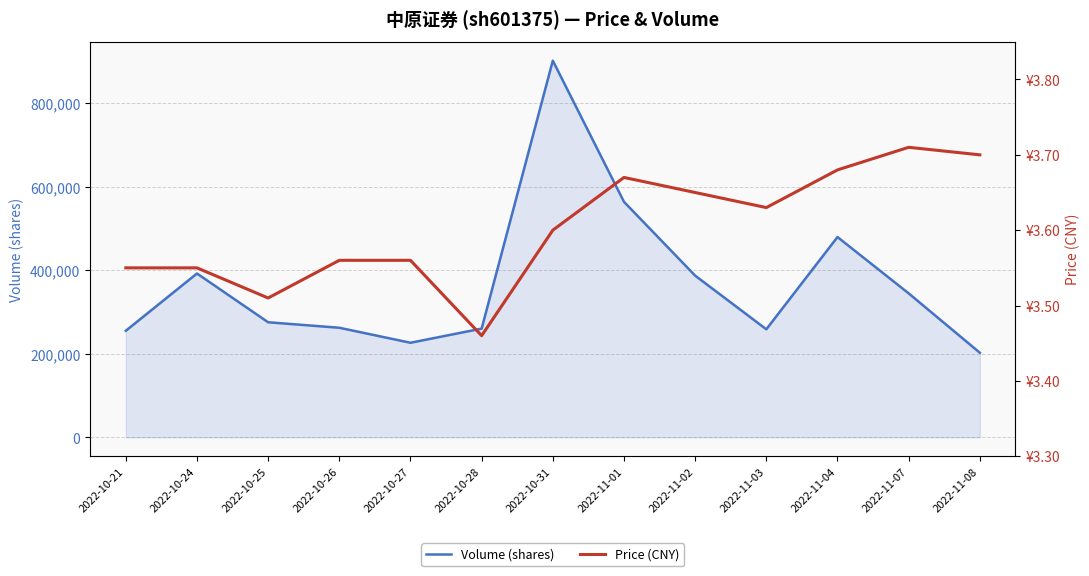

What is the difference between the maximum and minimum values in the Price (CNY) series?

0.2